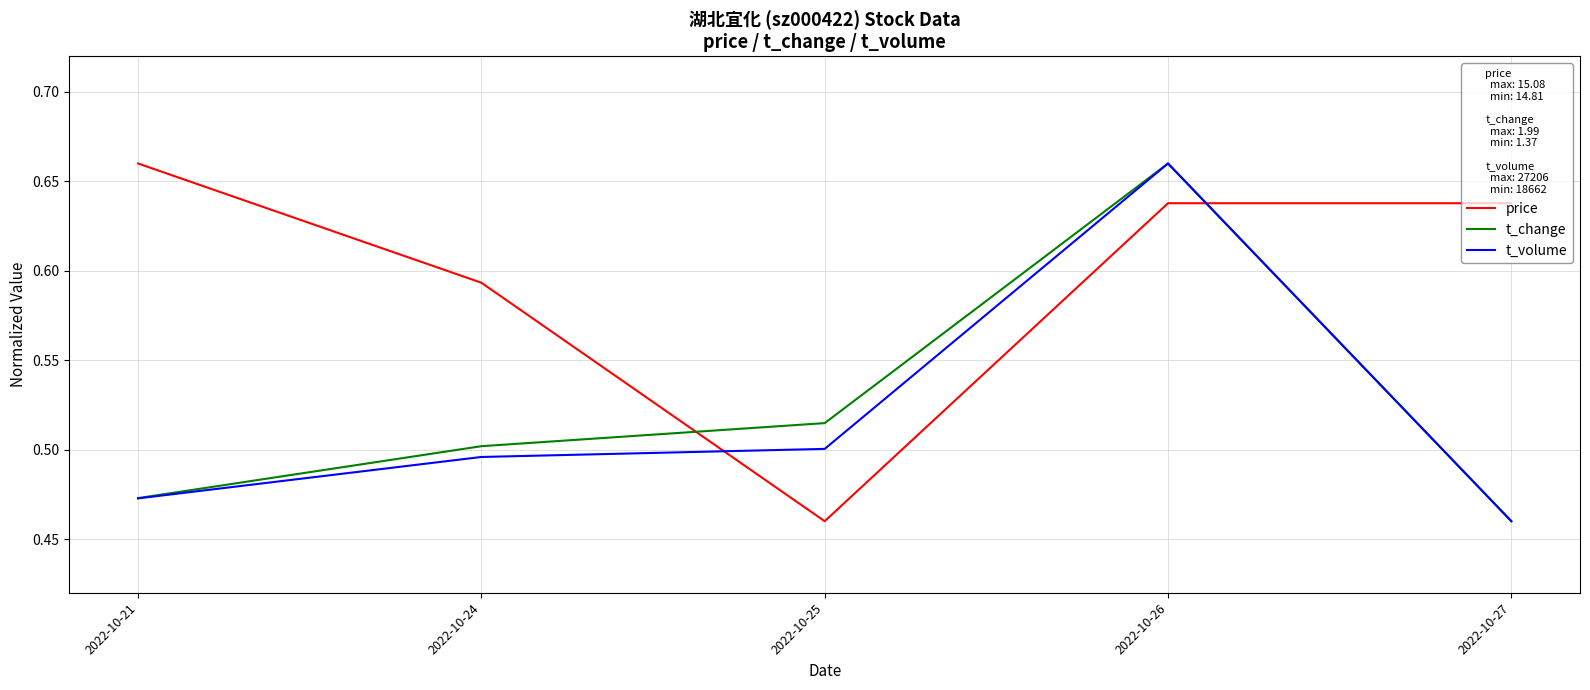

At which label is t_volume closest to 0?

2022-10-27